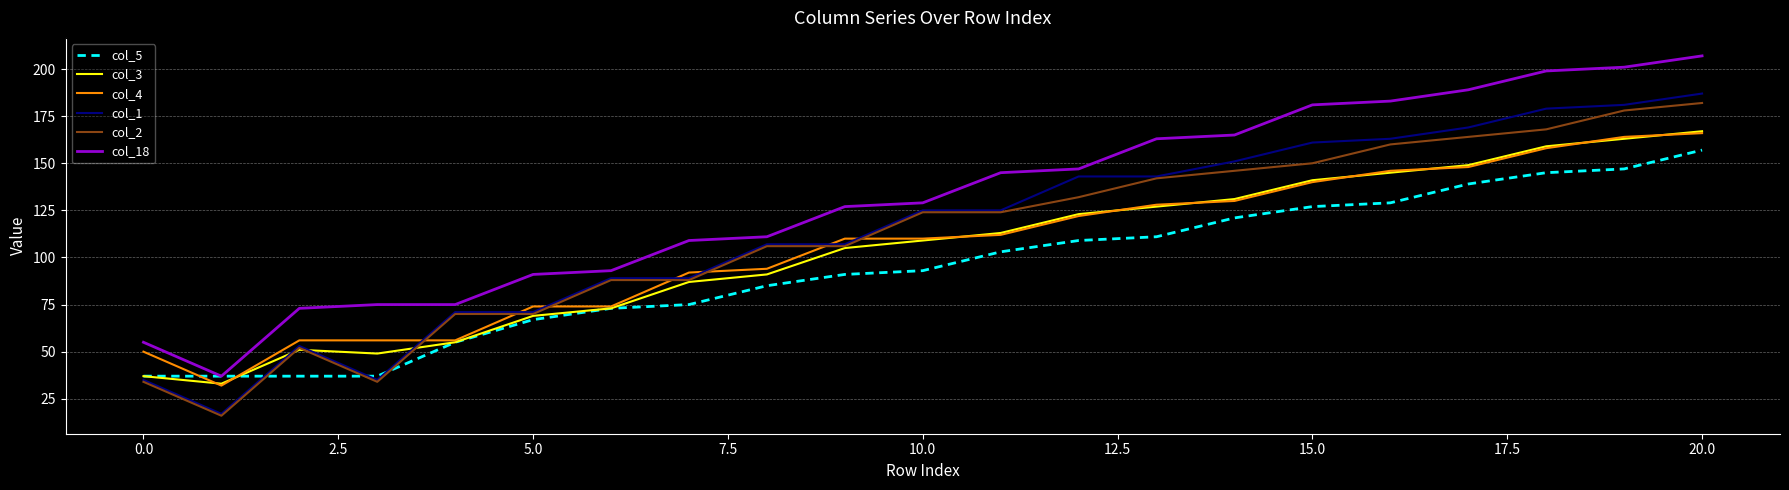

What is the maximum value for col_2?

182